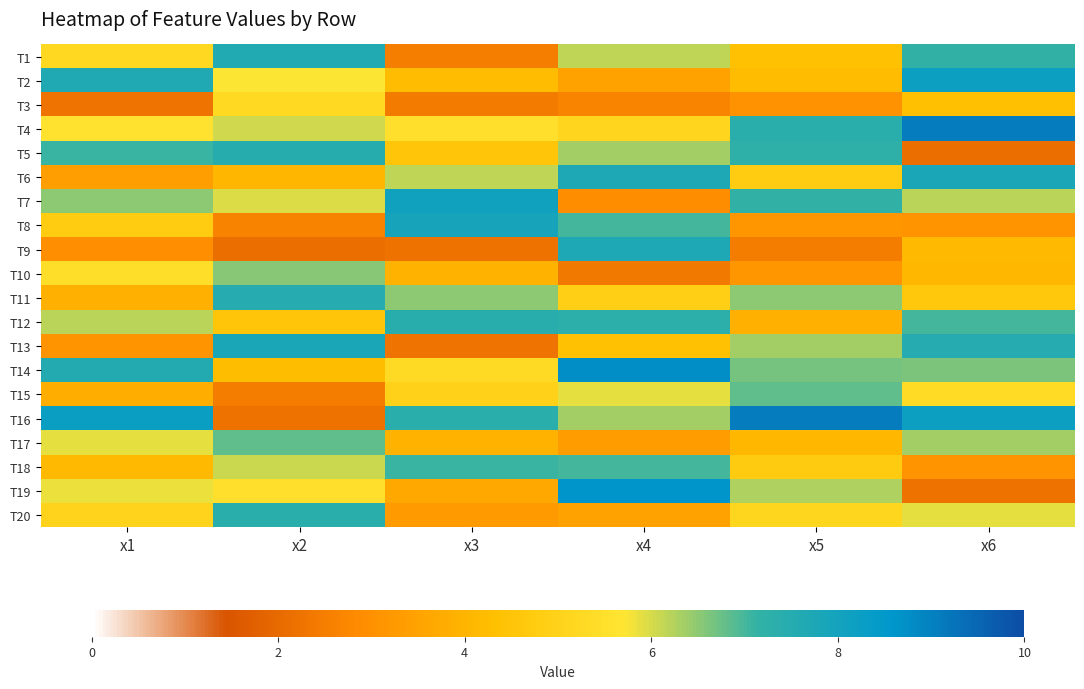

What is the total value across all series at x5?

106.4